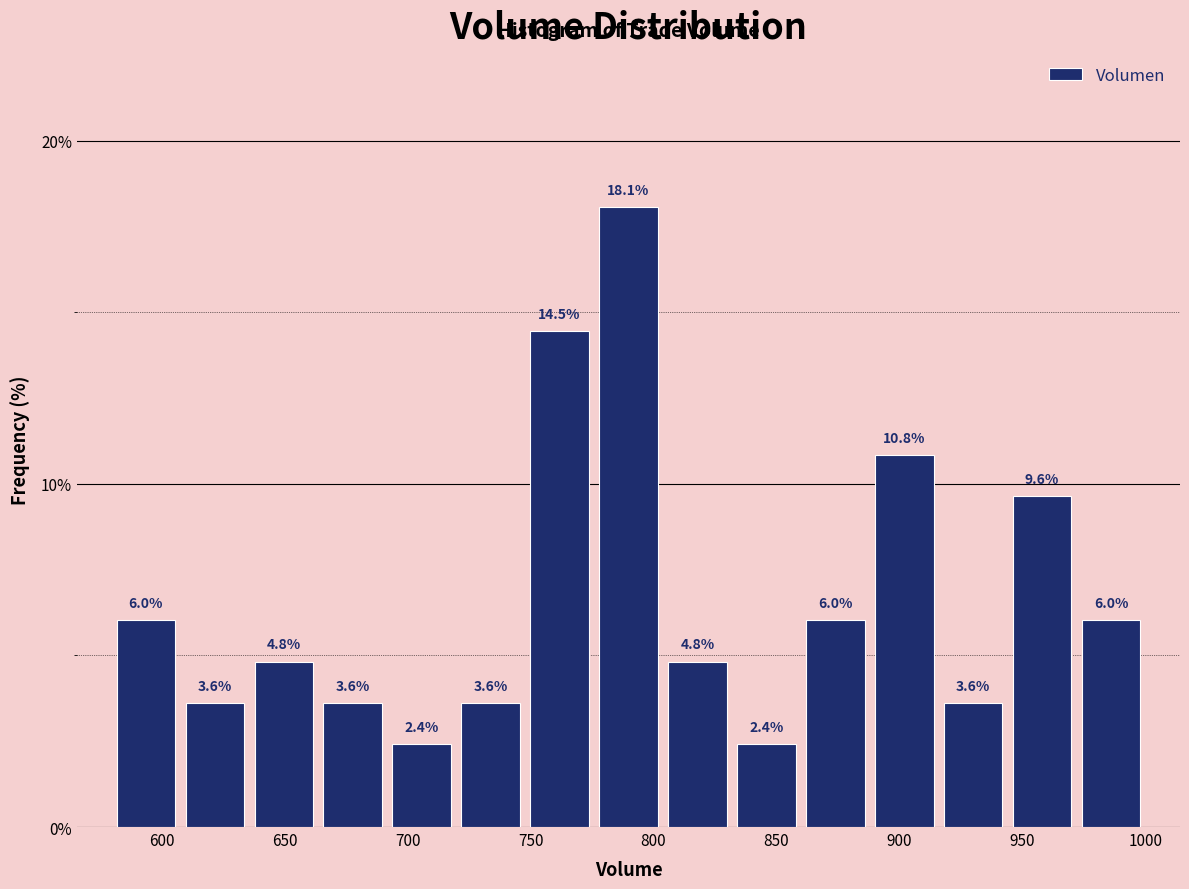

Reading left to right, transcribe this chart: for each bar, give the range it covers on the x-axis and its height. The bar edges are not printed on the chart, so give them approximately, as read against the axis.

580 to 610: 6.0
610 to 635: 3.6
635 to 665: 4.8
665 to 690: 3.6
690 to 720: 2.4
720 to 750: 3.6
750 to 775: 14.5
775 to 805: 18.1
805 to 830: 4.8
830 to 860: 2.4
860 to 890: 6.0
890 to 915: 10.8
915 to 945: 3.6
945 to 970: 9.6
970 to 1000: 6.0